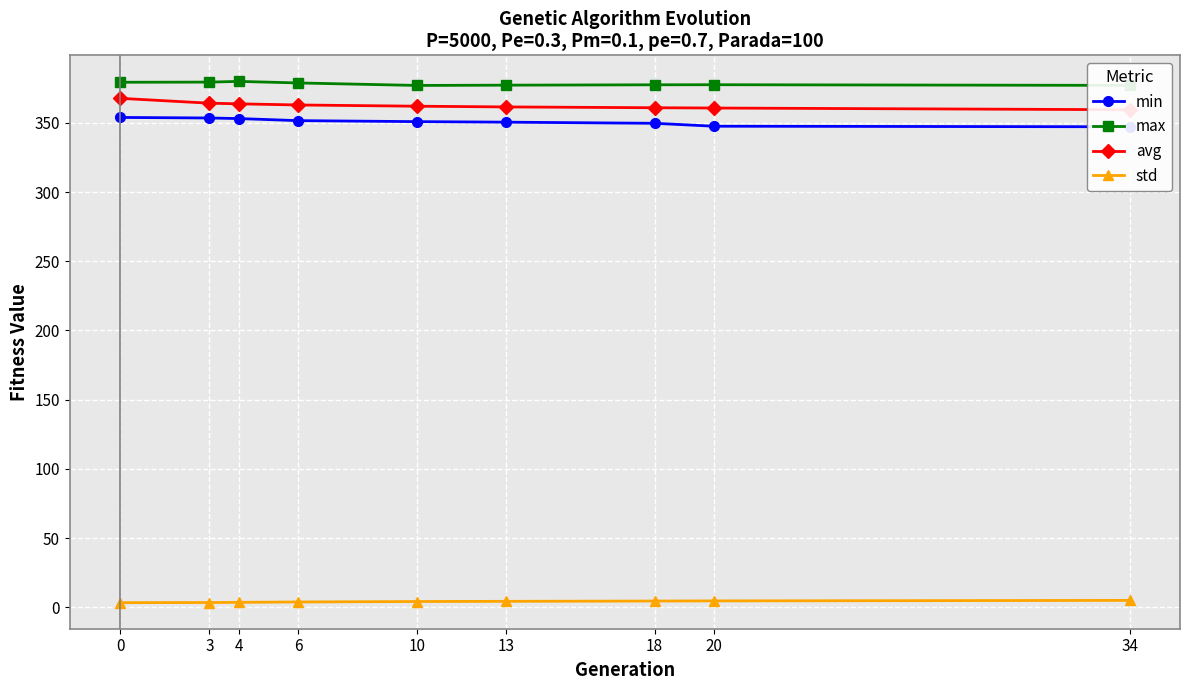

What is the approximate value of std at 18?

4.5